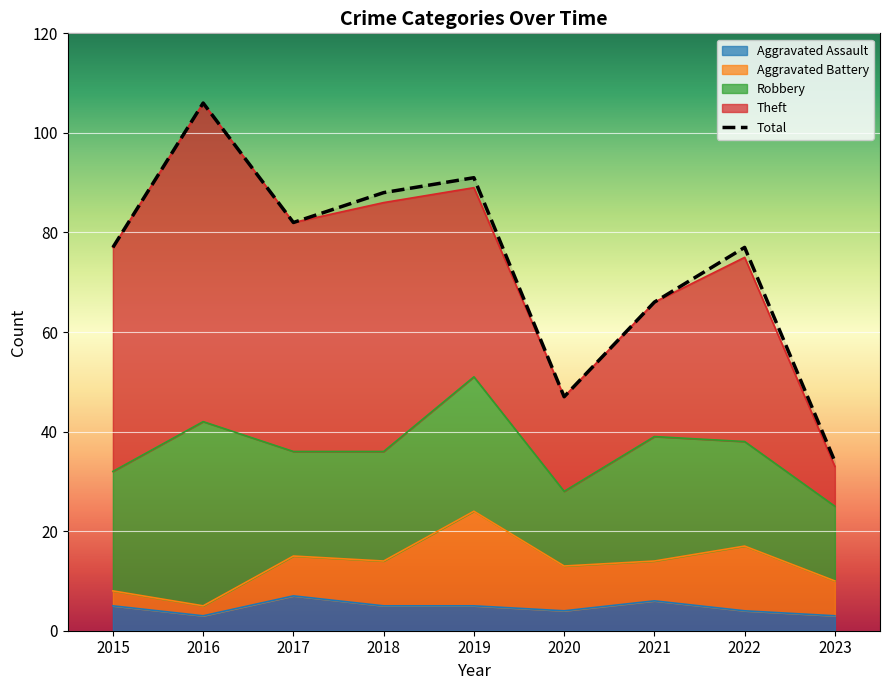

At which category is the sum across all series the highest?

2016